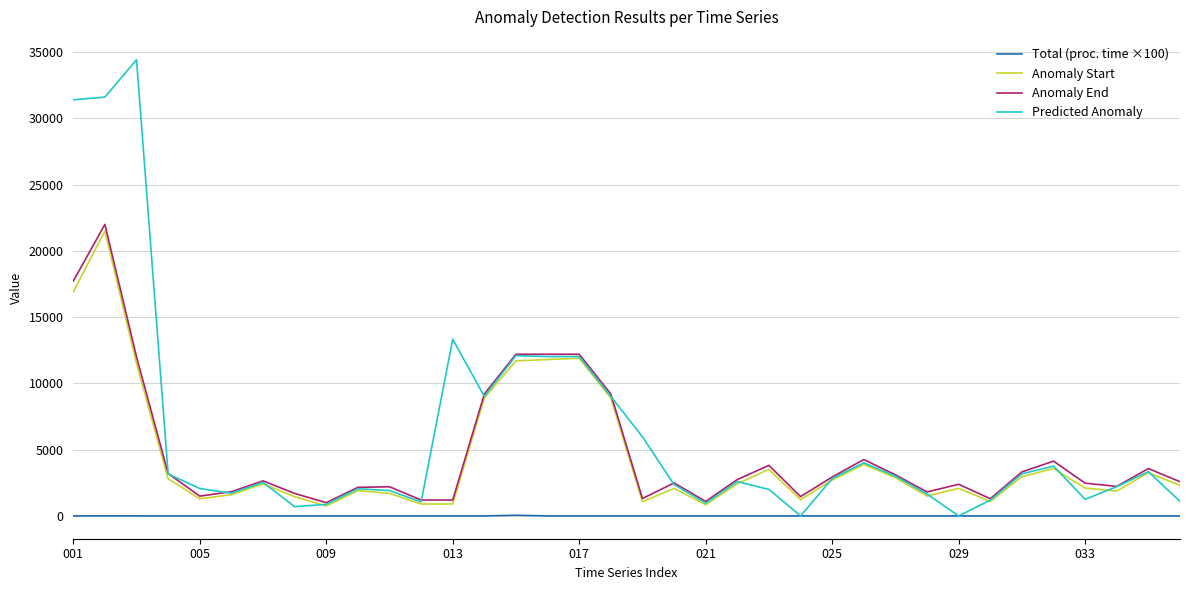

What is the sum of all Anomaly Start values?

160197.0